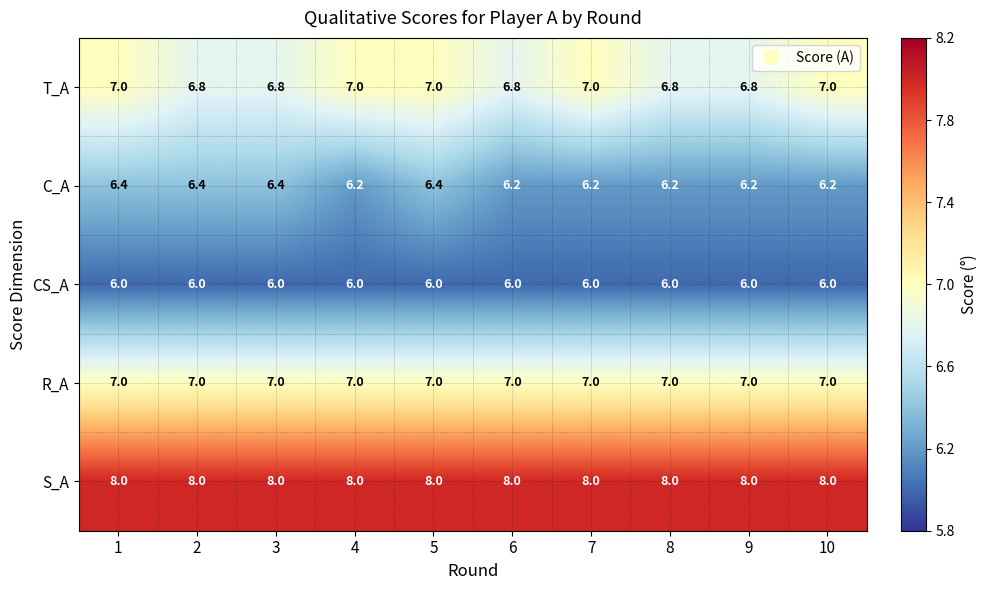

What is the difference between the highest and lowest values at 6?

2.0